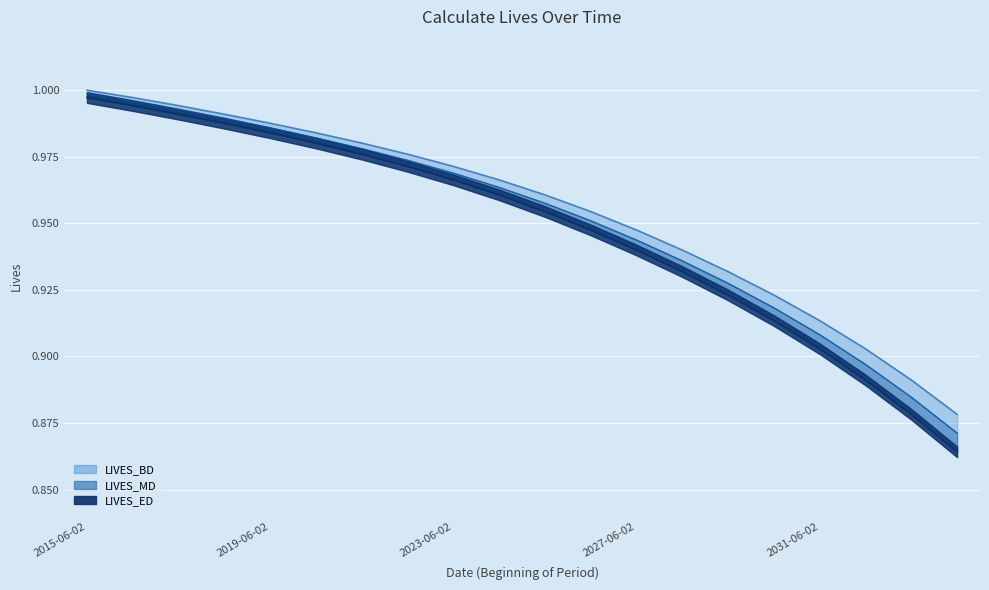

True or false: LIVES_MD and LIVES_BD intersect in this chart.

False